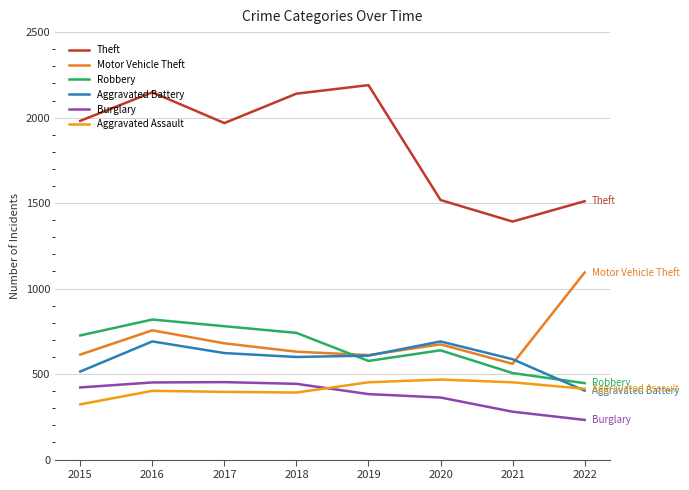

True or false: Robbery has more than 0 interior local peaks.

True